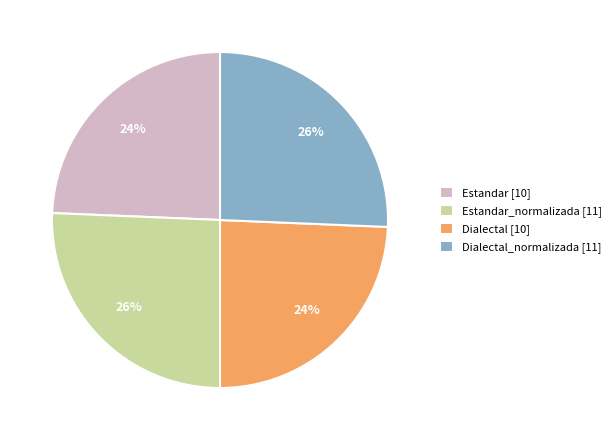

Is it true that Estandar [10] is 24% of the pie?

True